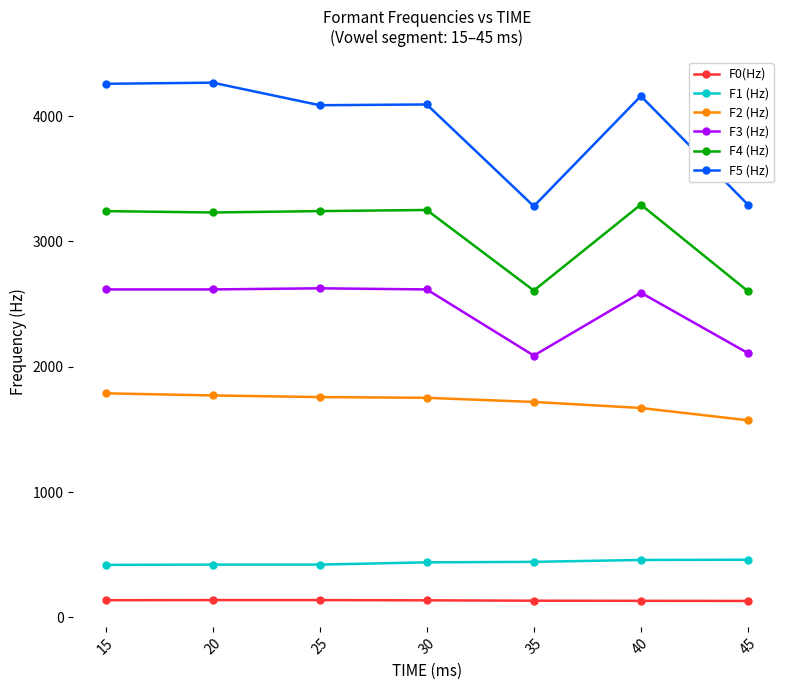

True or false: F4 (Hz) and F5 (Hz) cross at least once.

False